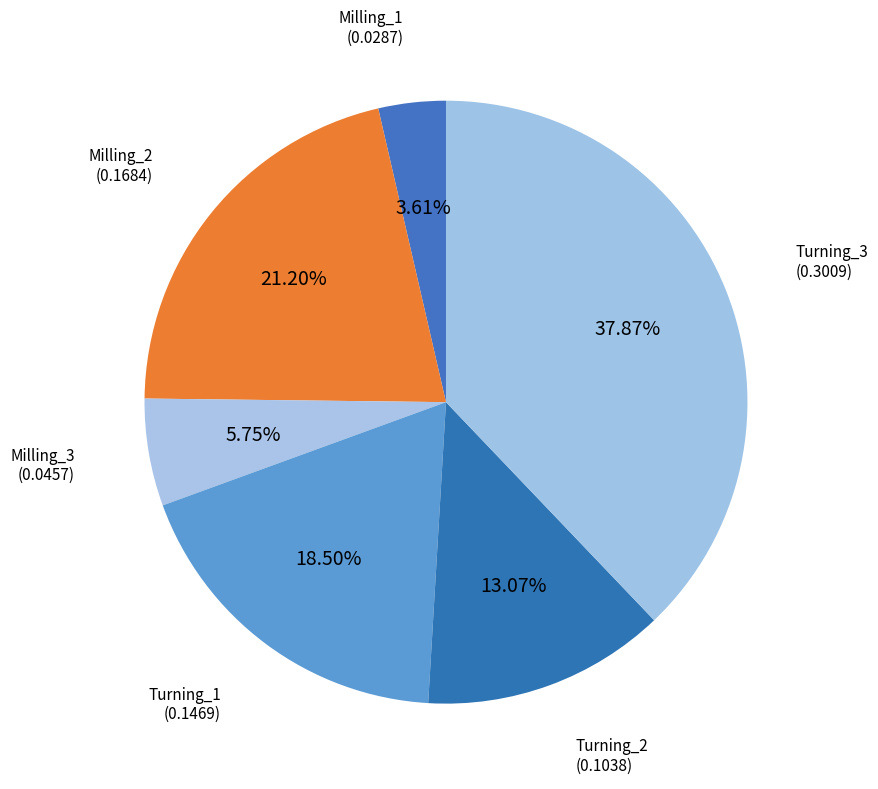

Which slice is the smallest?

Milling_1